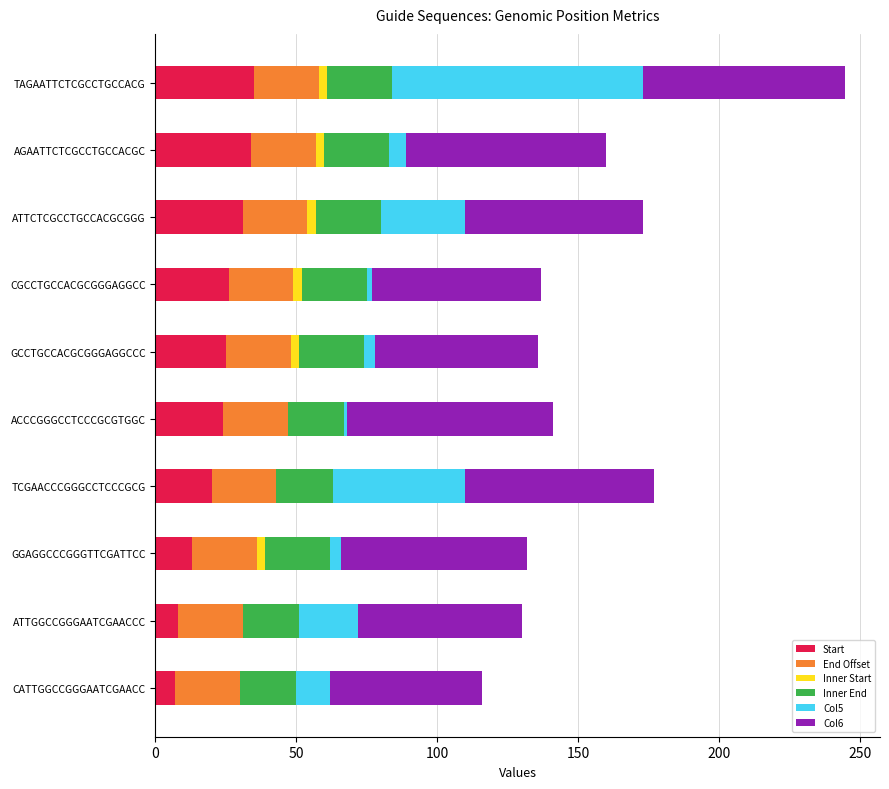

What is the maximum value for Start?

35